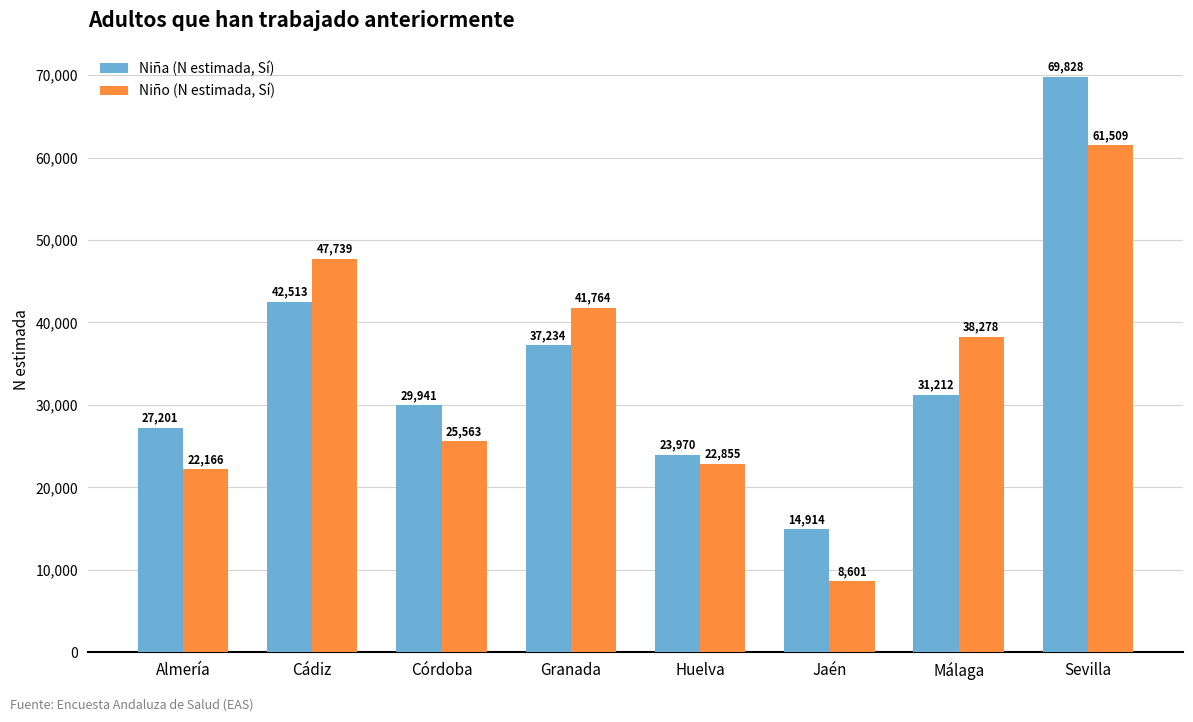

Reading left to right, list all the values displayed in this chart.

Niña (N estimada, Sí): Almería=27201	Cádiz=42513	Córdoba=29941	Granada=37234	Huelva=23970	Jaén=14914	Málaga=31212	Sevilla=69828
Niño (N estimada, Sí): Almería=22166	Cádiz=47739	Córdoba=25563	Granada=41764	Huelva=22855	Jaén=8601	Málaga=38278	Sevilla=61509